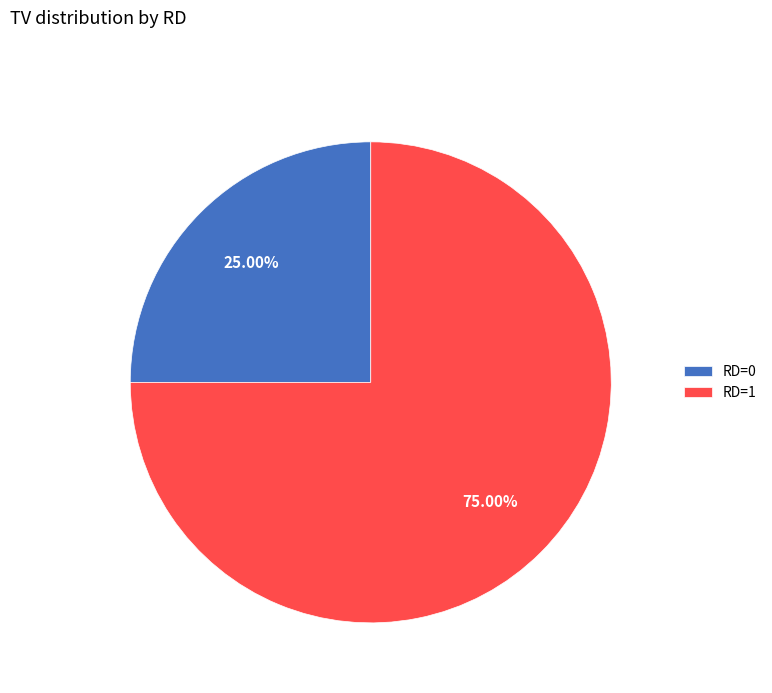

The RD=1 slice represents 64% of the pie. True or false?

False